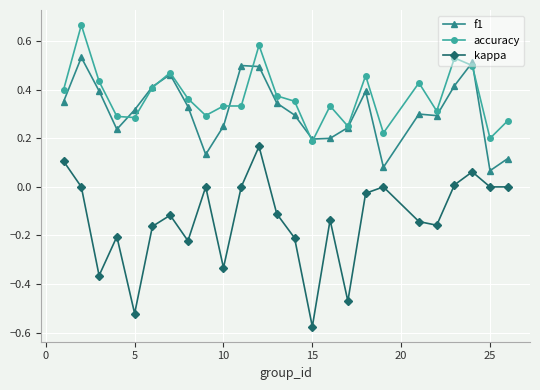

Which series has the largest range (max minus min)?

kappa